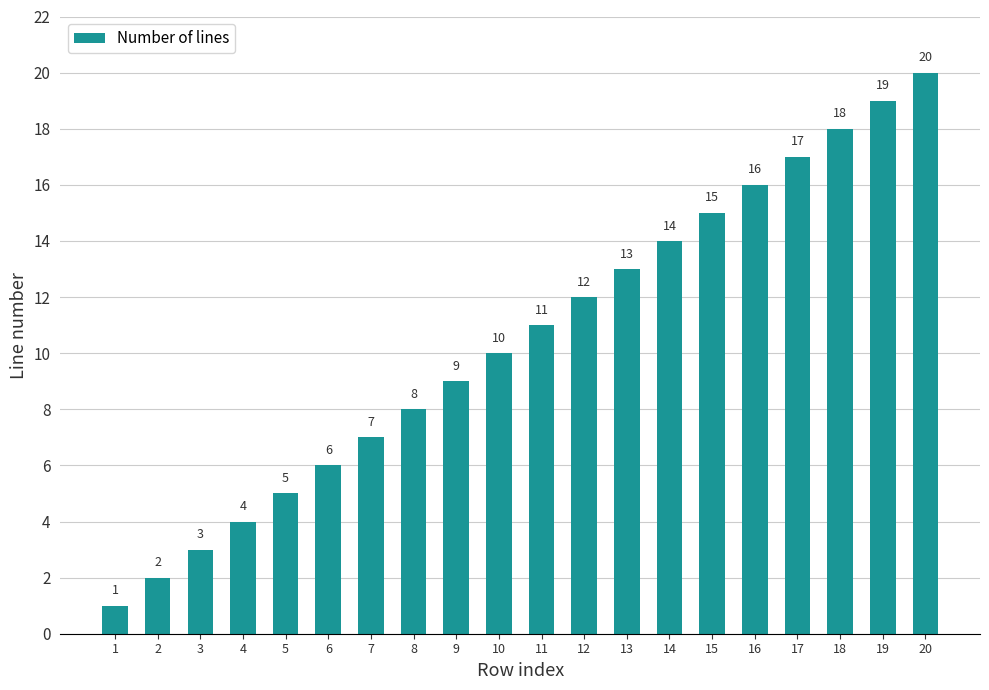

Are the bars horizontal?

No